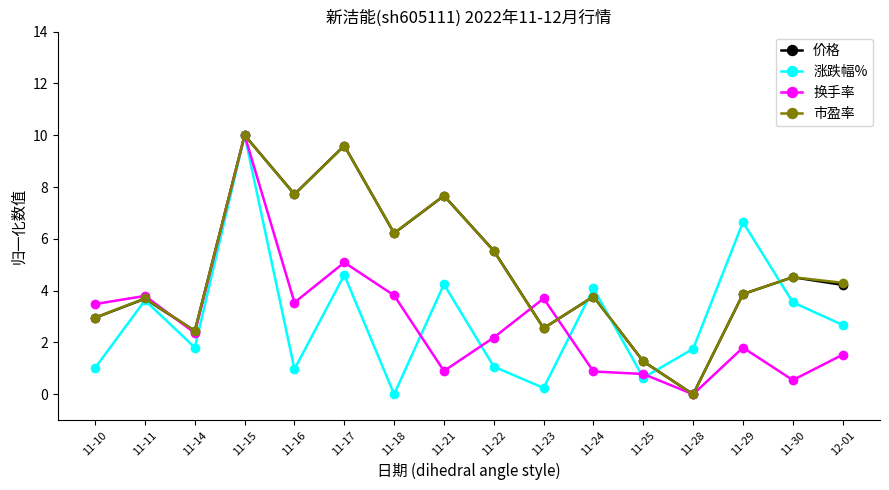

The 换手率 series shows 2.7 at 11-29. True or false?

False